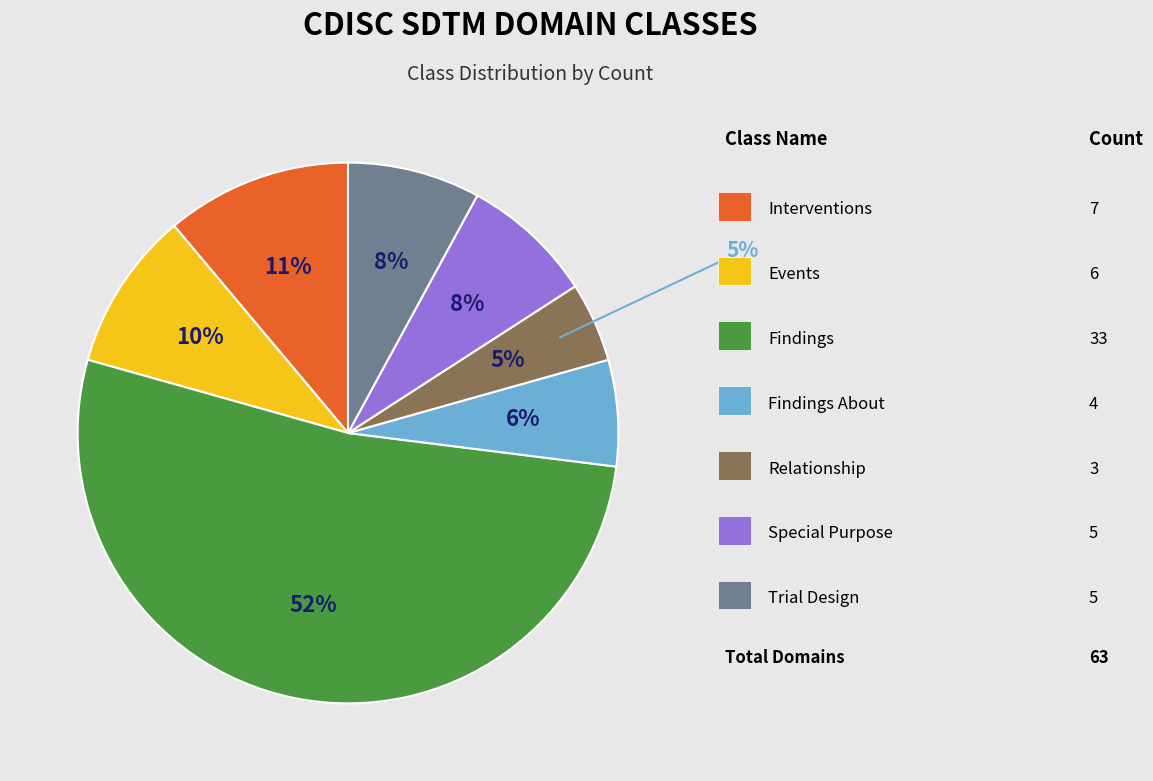

Rank the categories by value from highest to lowest.

Findings, Interventions, Events, Special Purpose, Trial Design, Findings About, Relationship